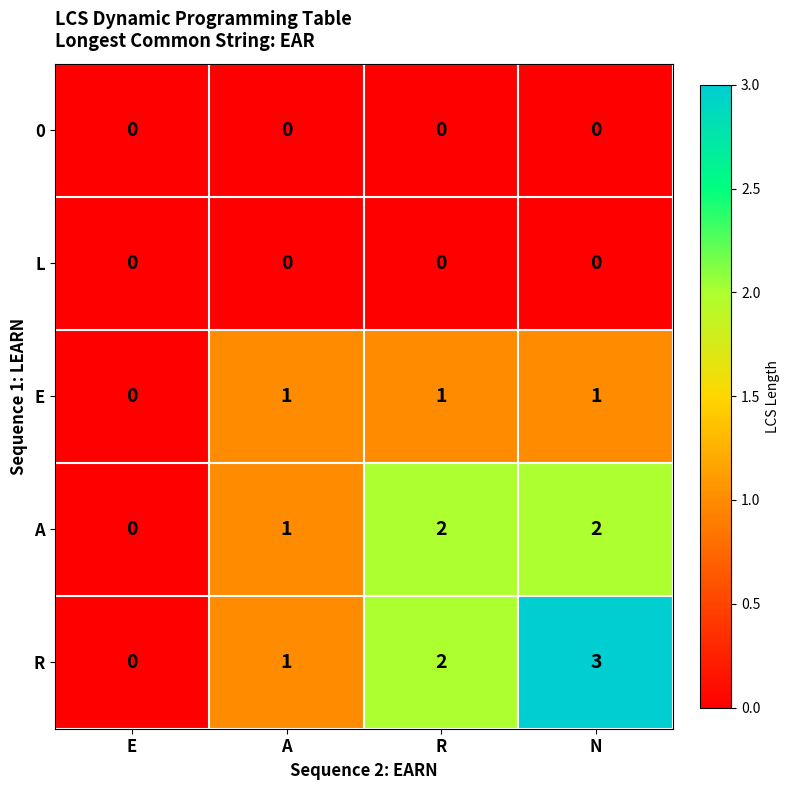

What is the difference between the maximum and minimum values in the R series?

3